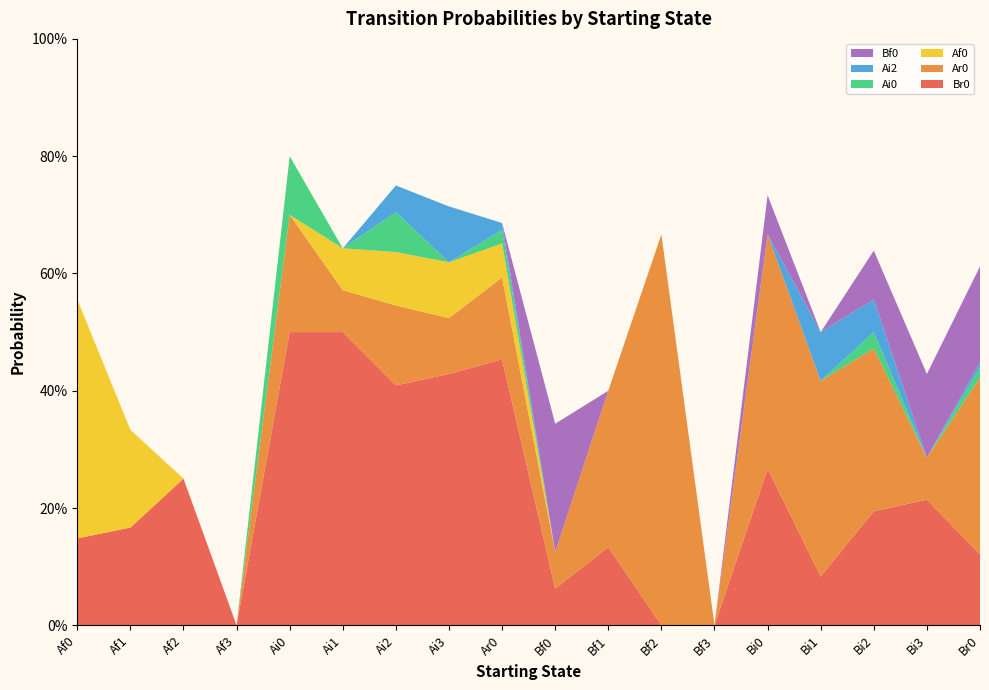

Reading left to right, transcribe all the data shown in this chart.

Br0: Af0=0.1	Af1=0.2	Af2=0.2	Af3=0.0	Ai0=0.5	Ai1=0.5	Ai2=0.4	Ai3=0.4	Ar0=0.5	Bf0=0.1	Bf1=0.1	Bf2=0.0	Bf3=0.0	Bi0=0.3	Bi1=0.1	Bi2=0.2	Bi3=0.2	Br0=0.1
Ar0: Af0=0.0	Af1=0.0	Af2=0.0	Af3=0.0	Ai0=0.2	Ai1=0.1	Ai2=0.1	Ai3=0.1	Ar0=0.1	Bf0=0.1	Bf1=0.3	Bf2=0.7	Bf3=0.0	Bi0=0.4	Bi1=0.3	Bi2=0.3	Bi3=0.1	Br0=0.3
Af0: Af0=0.4	Af1=0.2	Af2=0.0	Af3=0.0	Ai0=0.0	Ai1=0.1	Ai2=0.1	Ai3=0.1	Ar0=0.1	Bf0=0.0	Bf1=0.0	Bf2=0.0	Bf3=0.0	Bi0=0.0	Bi1=0.0	Bi2=0.0	Bi3=0.0	Br0=0.0
Ai0: Af0=0.0	Af1=0.0	Af2=0.0	Af3=0.0	Ai0=0.1	Ai1=0.0	Ai2=0.1	Ai3=0.0	Ar0=0.0	Bf0=0.0	Bf1=0.0	Bf2=0.0	Bf3=0.0	Bi0=0.0	Bi1=0.0	Bi2=0.0	Bi3=0.0	Br0=0.0
Ai2: Af0=0.0	Af1=0.0	Af2=0.0	Af3=0.0	Ai0=0.0	Ai1=0.0	Ai2=0.0	Ai3=0.1	Ar0=0.0	Bf0=0.0	Bf1=0.0	Bf2=0.0	Bf3=0.0	Bi0=0.0	Bi1=0.1	Bi2=0.1	Bi3=0.0	Br0=0.0
Bf0: Af0=0.0	Af1=0.0	Af2=0.0	Af3=0.0	Ai0=0.0	Ai1=0.0	Ai2=0.0	Ai3=0.0	Ar0=0.0	Bf0=0.2	Bf1=0.0	Bf2=0.0	Bf3=0.0	Bi0=0.1	Bi1=0.0	Bi2=0.1	Bi3=0.1	Br0=0.2